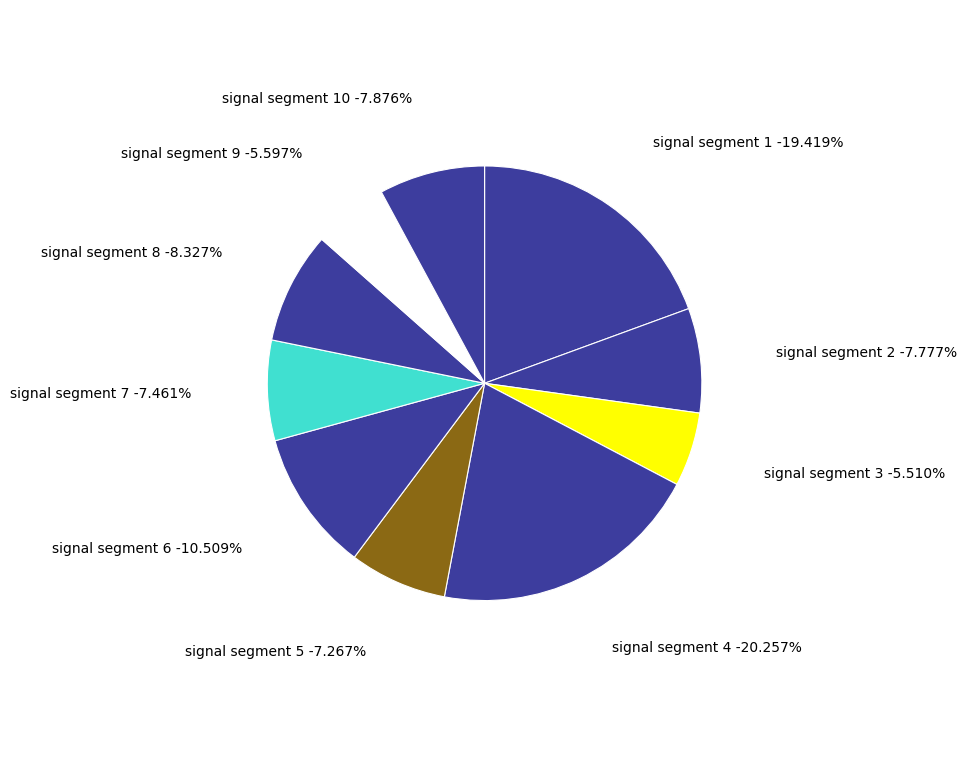

To the nearest percent, what is the combined percentage of signal segment 1 and signal segment 8?

28%